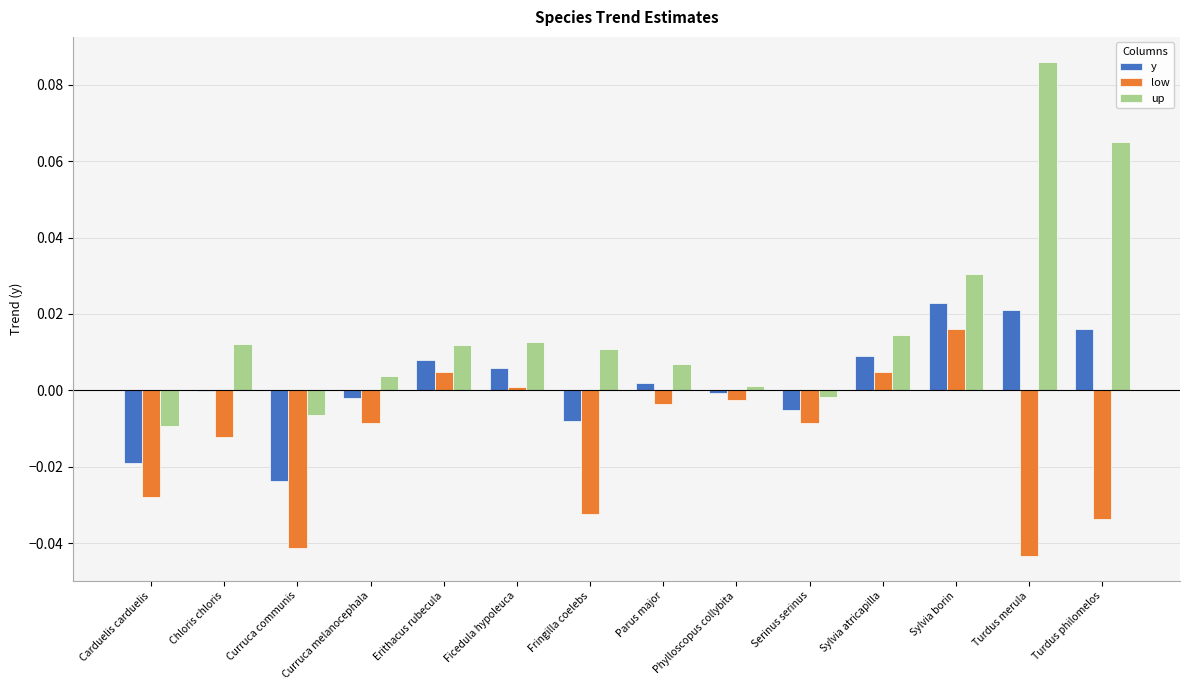

Which category has the highest value across all series?

Turdus merula